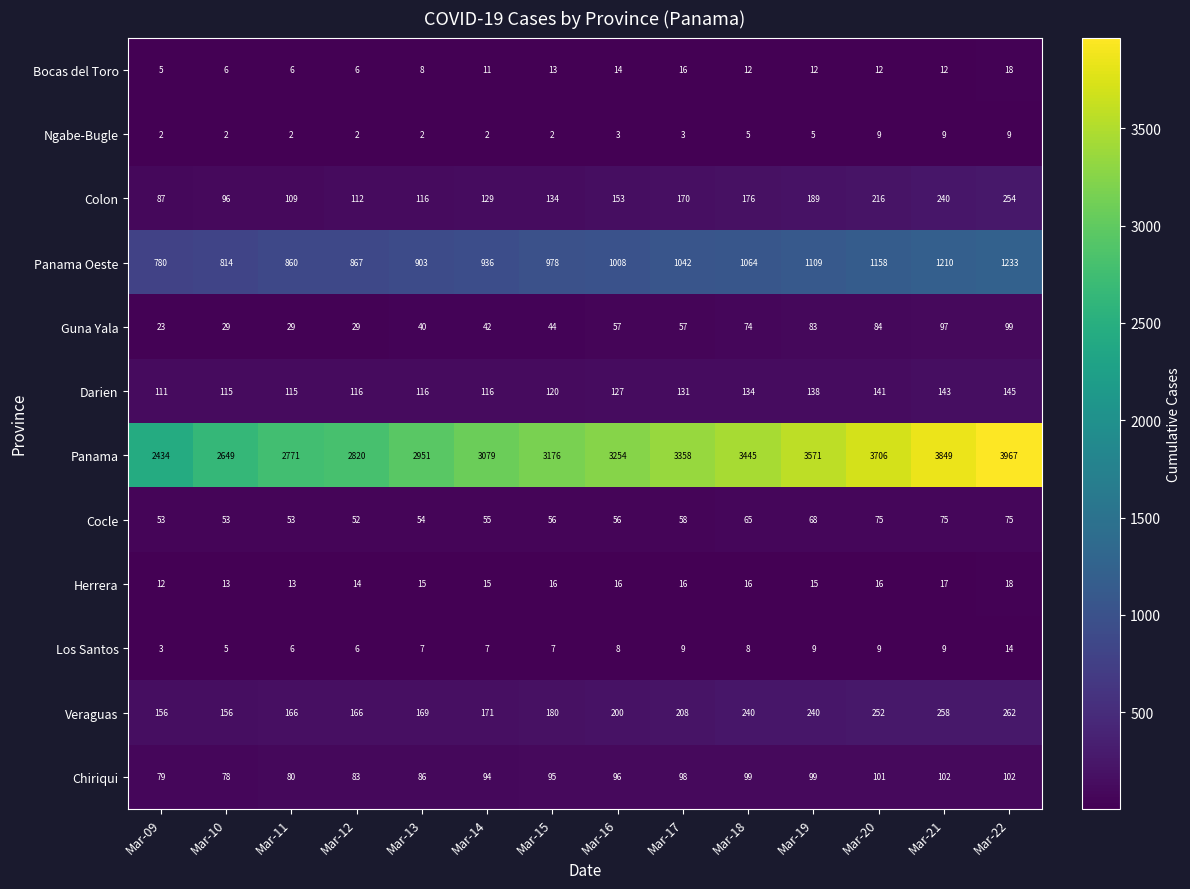

What is the maximum value for Herrera?

18